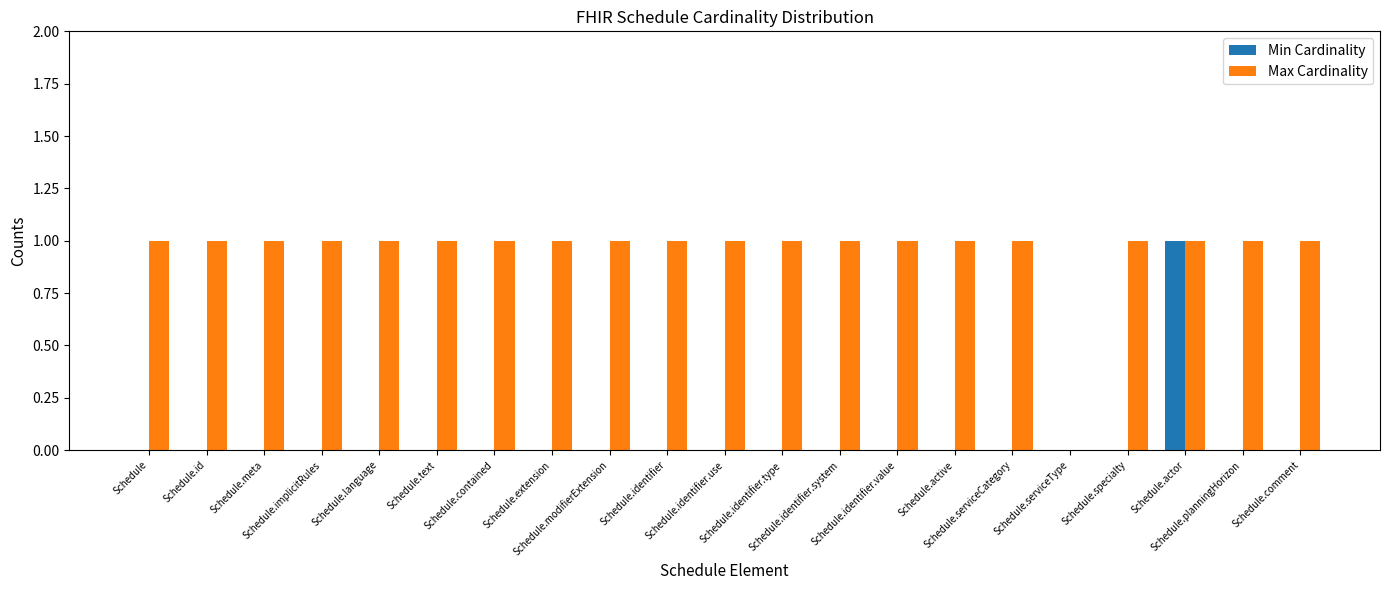

What is the maximum value for Max Cardinality?

1